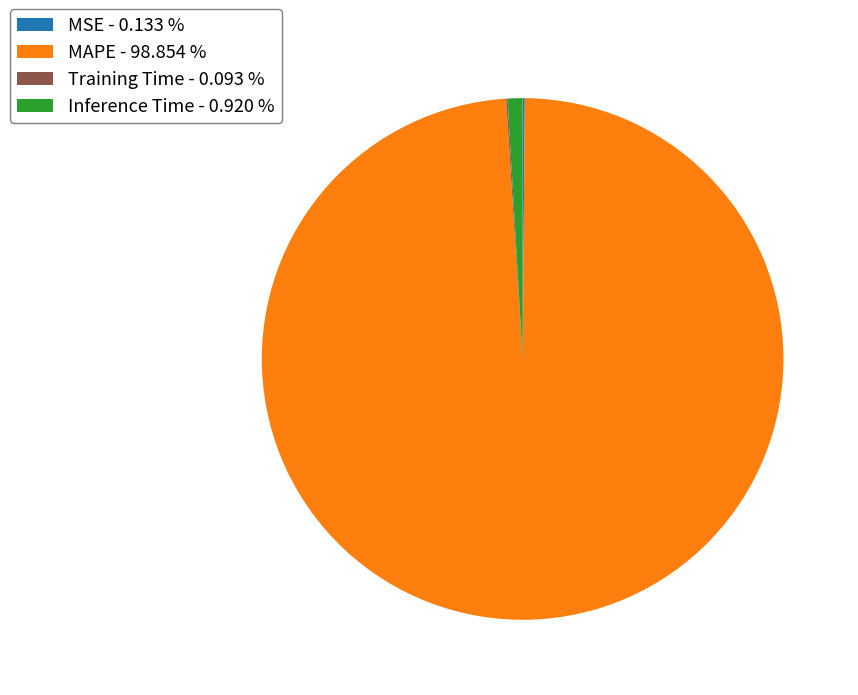

Is it true that Inference Time is 6% of the pie?

False